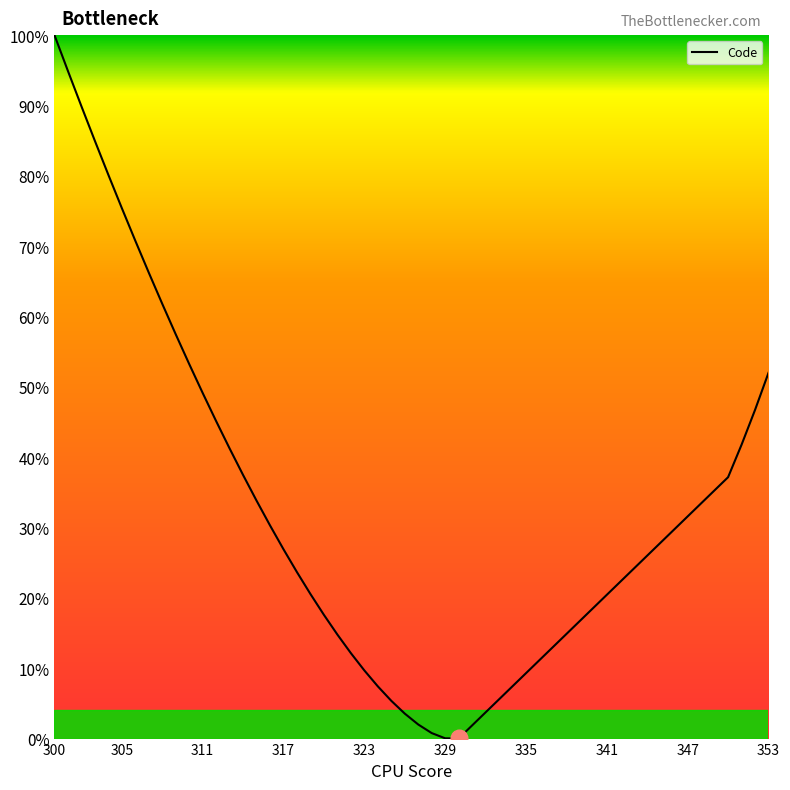

What is the maximum value shown in the chart?

100.0